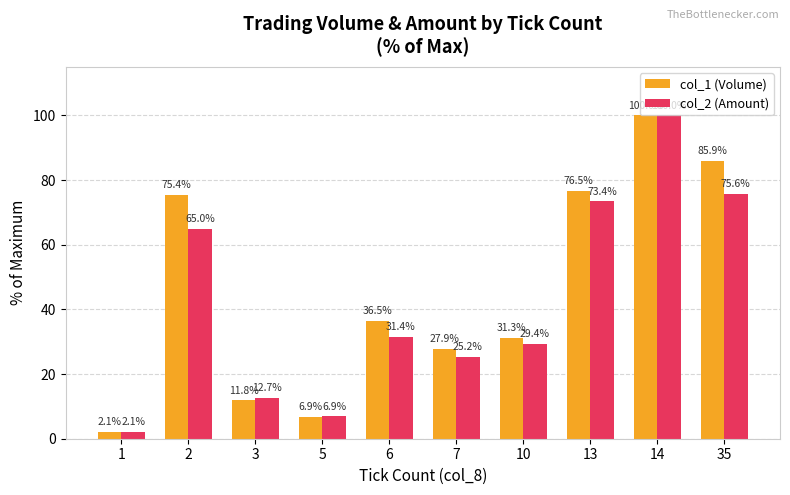

What is the sum of the col_1 (Volume) values at 13 and 7?

104.4